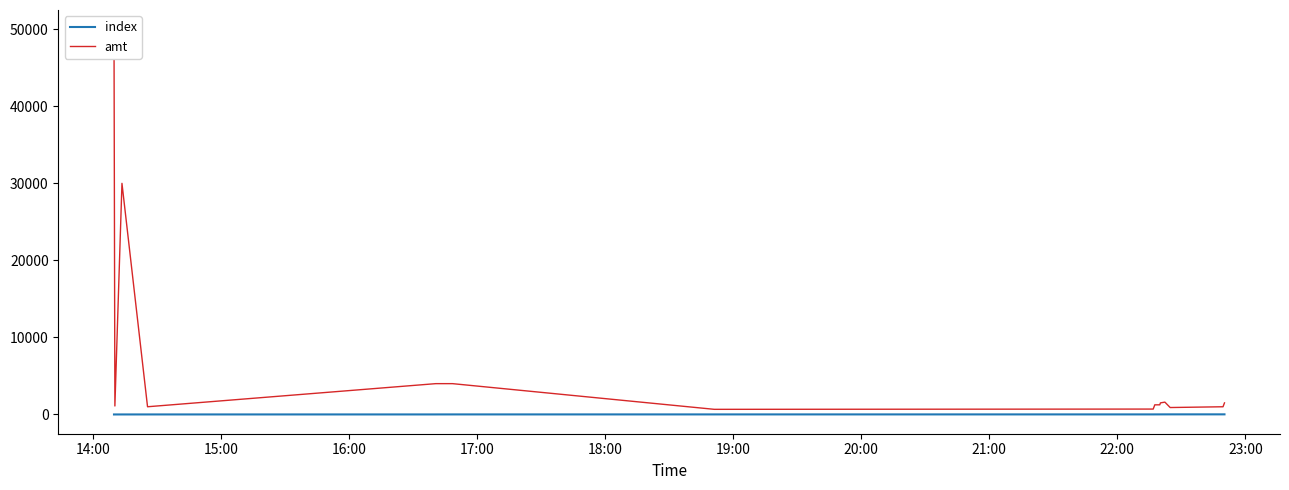

Between 17:00 and 19:00, which is larger?

19:00